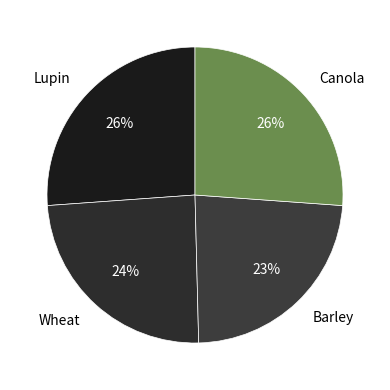

True or false: Barley accounts for 18% of the total.

False